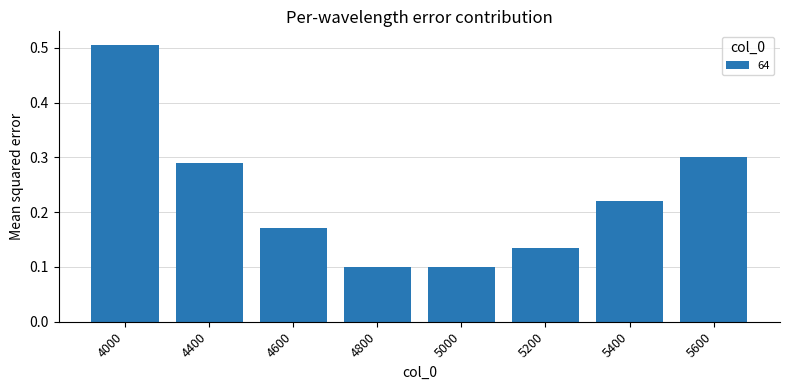

Which has a higher value, 5600 or 4000?

4000